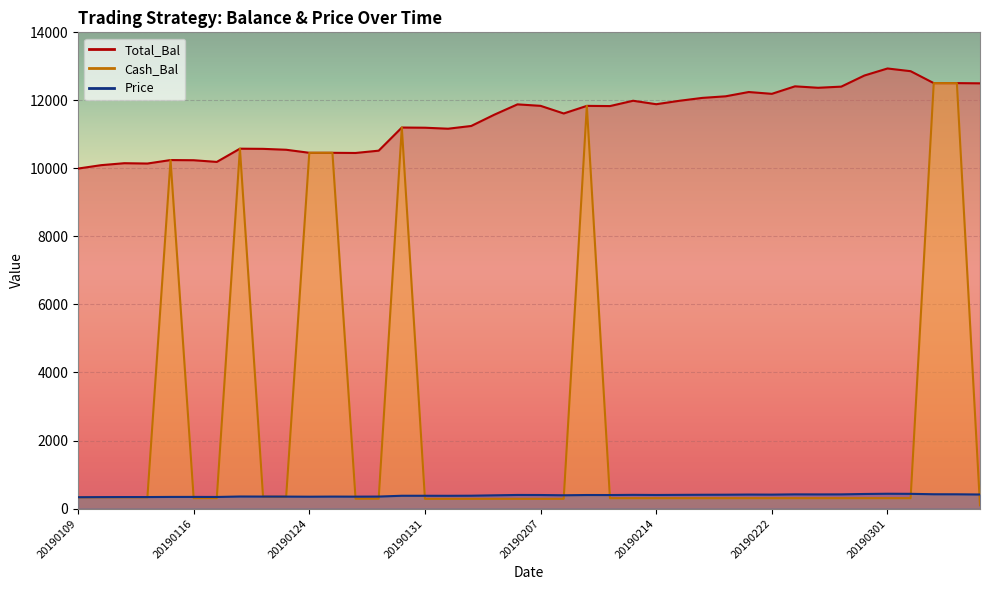

What is the total value across all series at 20190124?

21265.9